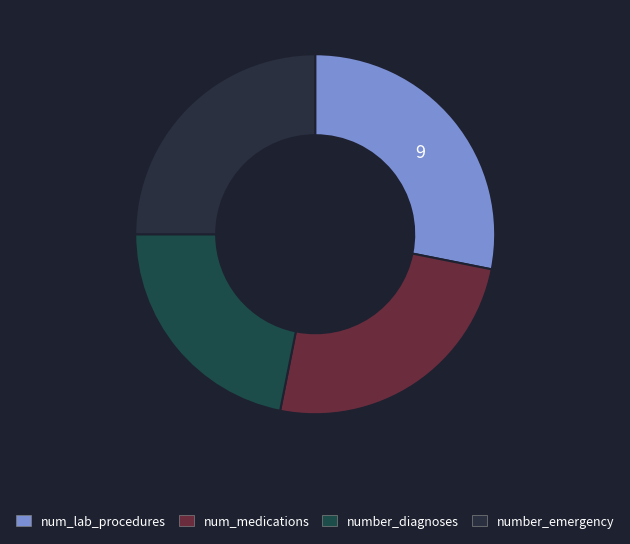

Is the sum of number_diagnoses and number_emergency greater than half?

No